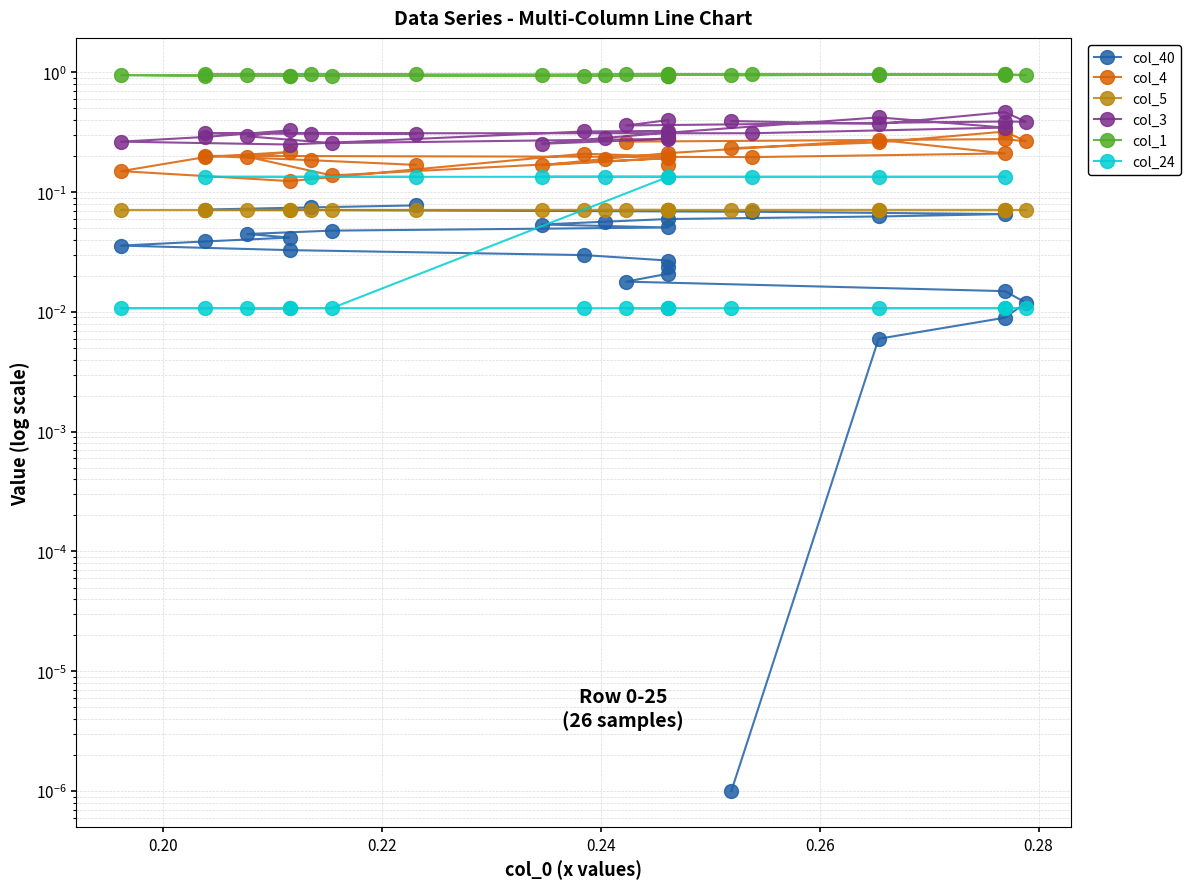

Reading right to left, list all the values displayed in this chart.

col_40: 0.1	0.1	0.1	0.1	0.1	0.1	0.1	0.1	0.1	0.1	0.0	0.0	0.0	0.0	0.0	0.0	0.0	0.0	0.0	0.0	0.0	0.0	0.0	0.0	0.0	0.0
col_4: 0.2	0.2	0.2	0.2	0.2	0.3	0.2	0.2	0.2	0.2	0.1	0.2	0.2	0.2	0.2	0.1	0.2	0.2	0.2	0.3	0.3	0.3	0.3	0.3	0.3	0.2
col_5: 0.1	0.1	0.1	0.1	0.1	0.1	0.1	0.1	0.1	0.1	0.1	0.1	0.1	0.1	0.1	0.1	0.1	0.1	0.1	0.1	0.1	0.1	0.1	0.1	0.1	0.1
col_3: 0.3	0.3	0.3	0.3	0.3	0.4	0.3	0.3	0.3	0.3	0.3	0.3	0.3	0.3	0.3	0.3	0.3	0.3	0.3	0.4	0.4	0.4	0.4	0.5	0.4	0.4
col_1: 1.0	1.0	1.0	1.0	1.0	1.0	1.0	1.0	1.0	0.9	0.9	1.0	0.9	0.9	1.0	0.9	0.9	0.9	0.9	1.0	1.0	1.0	1.0	1.0	1.0	0.9
col_24: 0.1	0.1	0.1	0.1	0.1	0.1	0.1	0.1	0.1	0.1	0.0	0.0	0.0	0.0	0.0	0.0	0.0	0.0	0.0	0.0	0.0	0.0	0.0	0.0	0.0	0.0